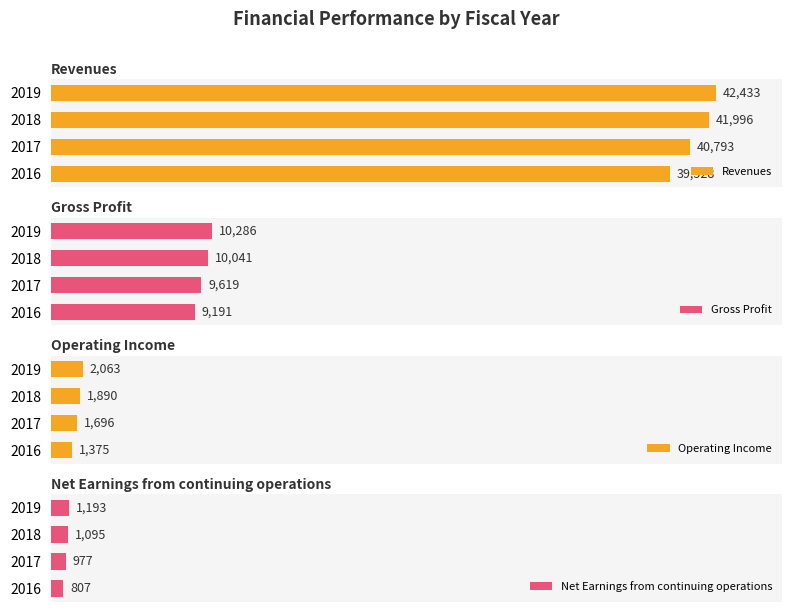

How many data points does each series have?

4